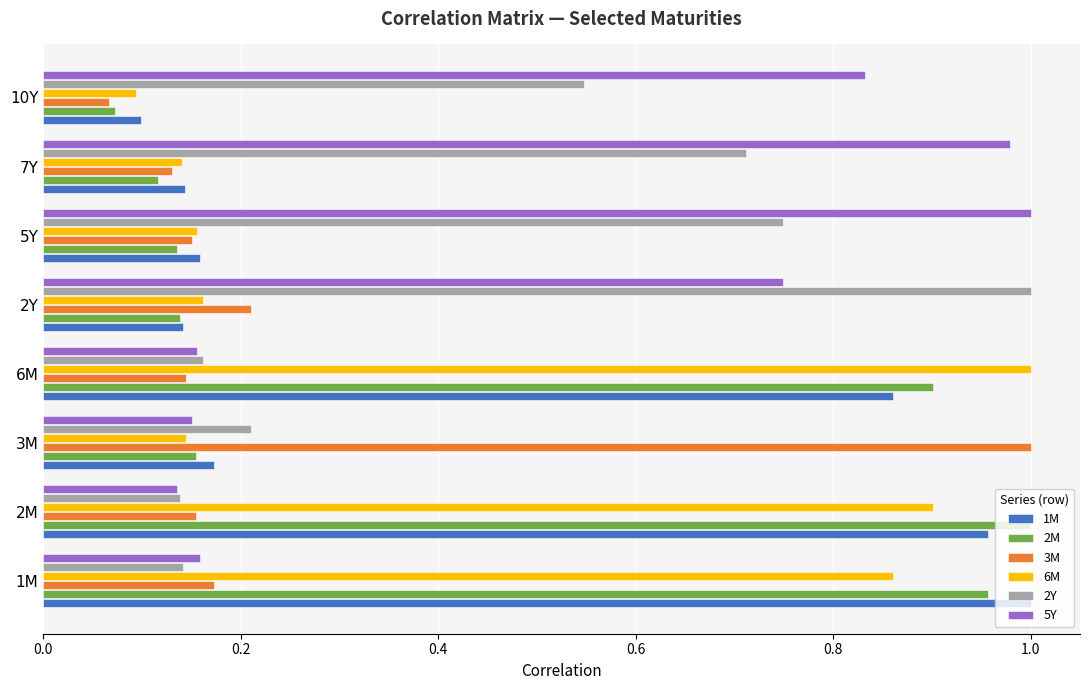

The value of 2M at 1M is 1.0. True or false?

True